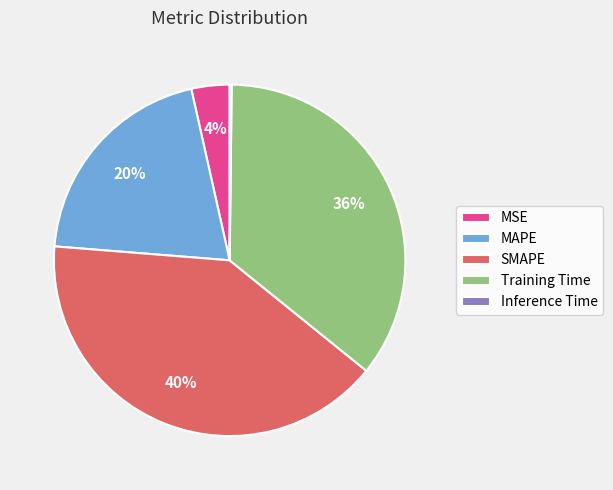

Is the sum of Training Time and SMAPE greater than half?

Yes